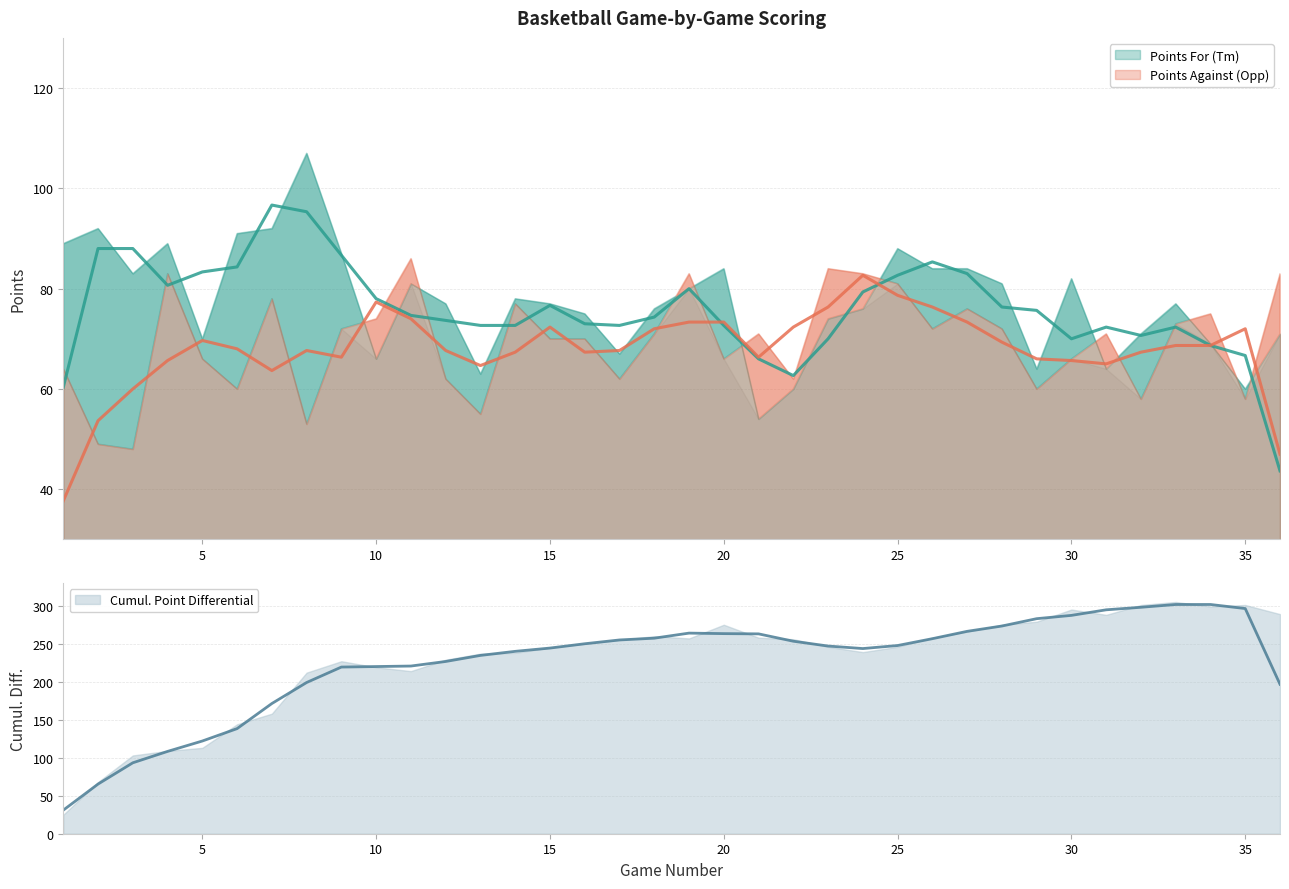

The Point Differential series shows 179 at 30. True or false?

False